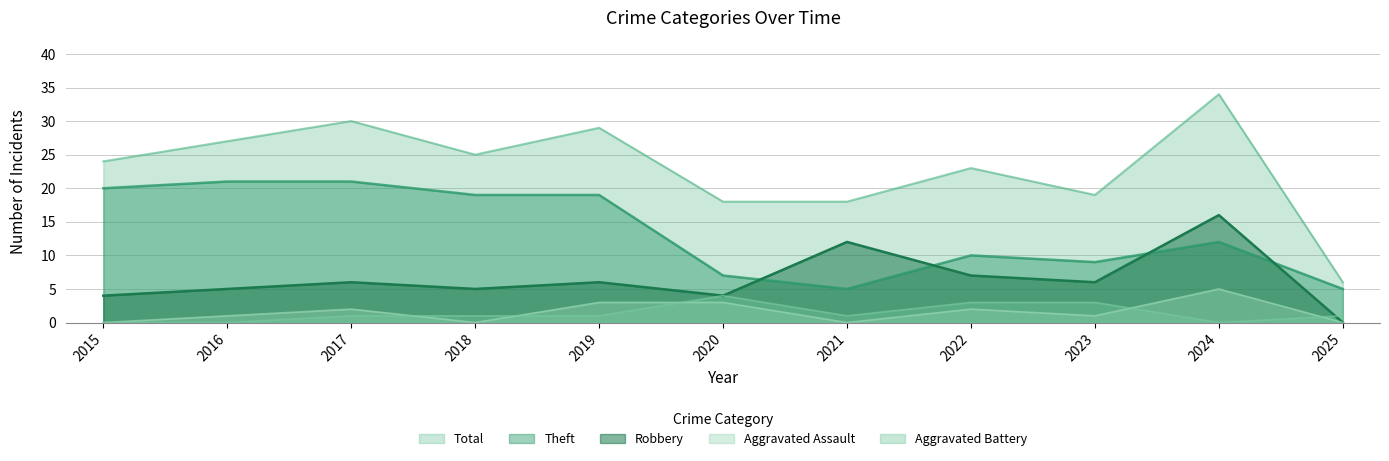

Reading left to right, list all the values displayed in this chart.

Robbery: 2015=4	2016=5	2017=6	2018=5	2019=6	2020=4	2021=12	2022=7	2023=6	2024=16	2025=0
Theft: 2015=20	2016=21	2017=21	2018=19	2019=19	2020=7	2021=5	2022=10	2023=9	2024=12	2025=5
Aggravated Assault: 2015=0	2016=1	2017=2	2018=0	2019=3	2020=3	2021=0	2022=2	2023=1	2024=5	2025=0
Aggravated Battery: 2015=0	2016=0	2017=1	2018=1	2019=1	2020=4	2021=1	2022=3	2023=3	2024=0	2025=1
Total: 2015=24	2016=27	2017=30	2018=25	2019=29	2020=18	2021=18	2022=23	2023=19	2024=34	2025=6